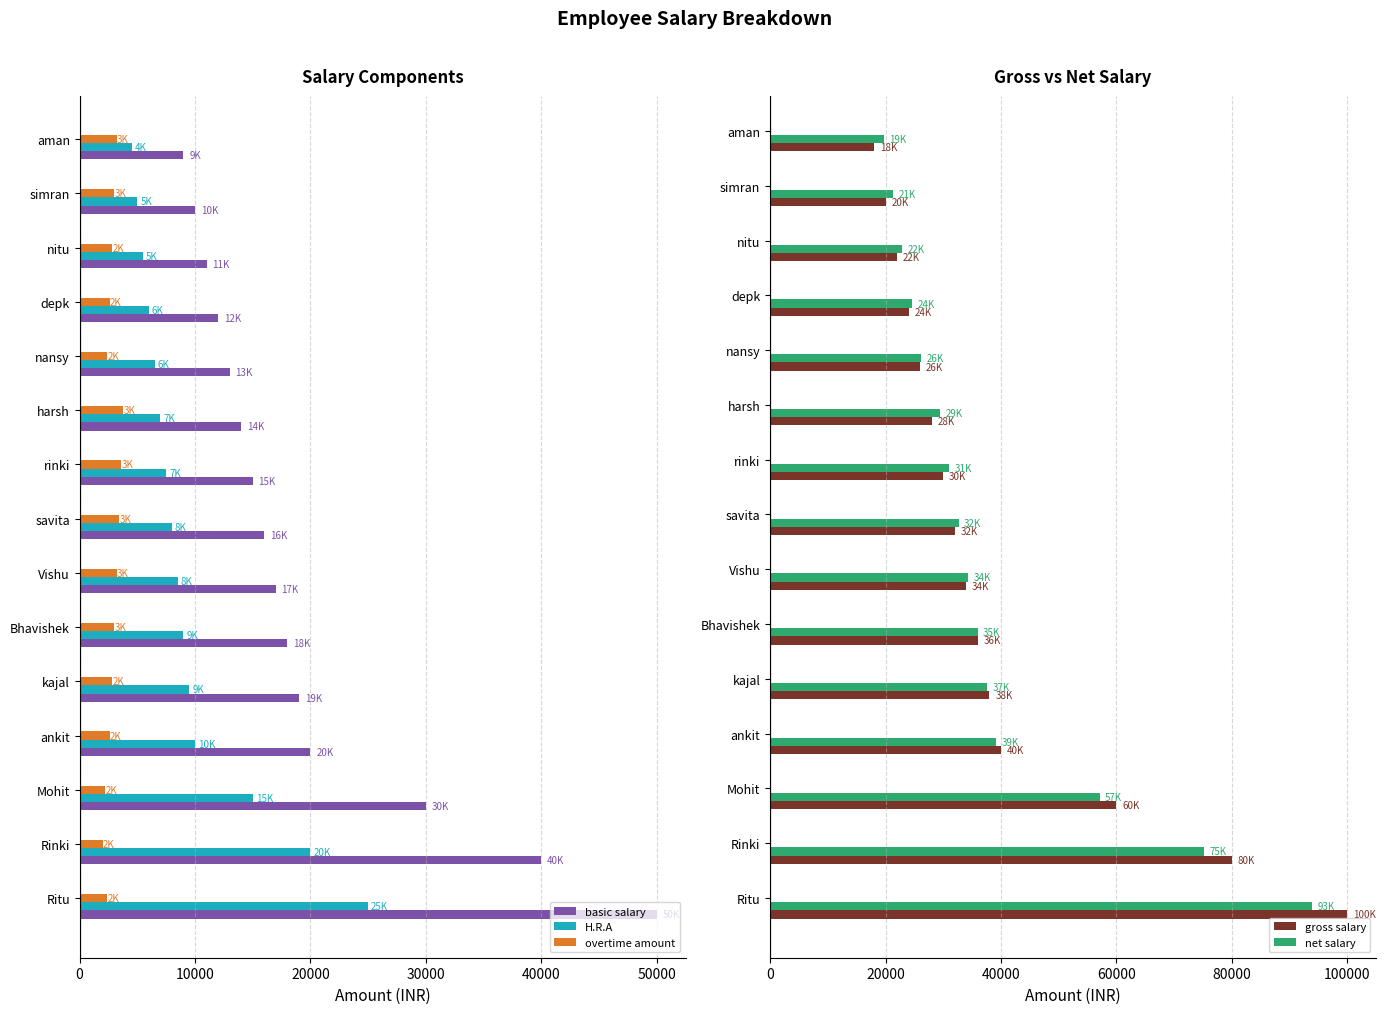

List the series in order of their peak value, highest first.

gross salary, net salary, basic salary, H.R.A, overtime amount